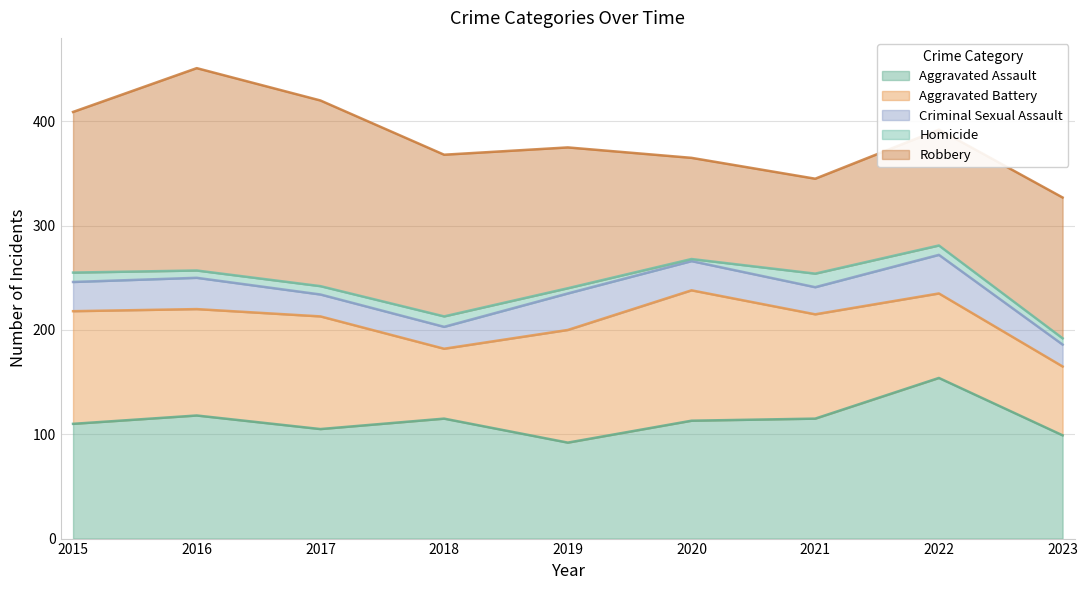

What is the difference between the maximum and minimum values in the Aggravated Battery series?

59